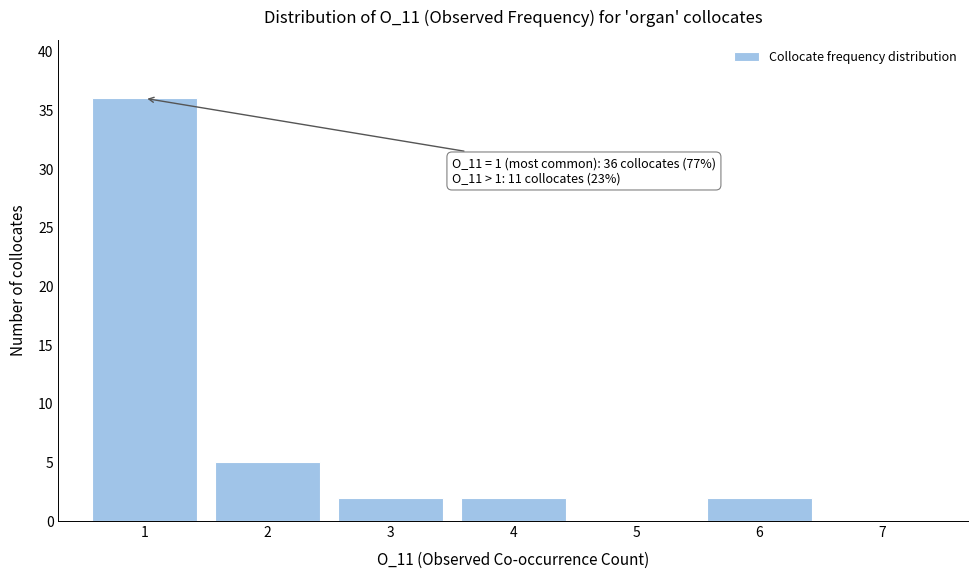

Which range on the x-axis has the tallest bar?

0.5 to 1.5